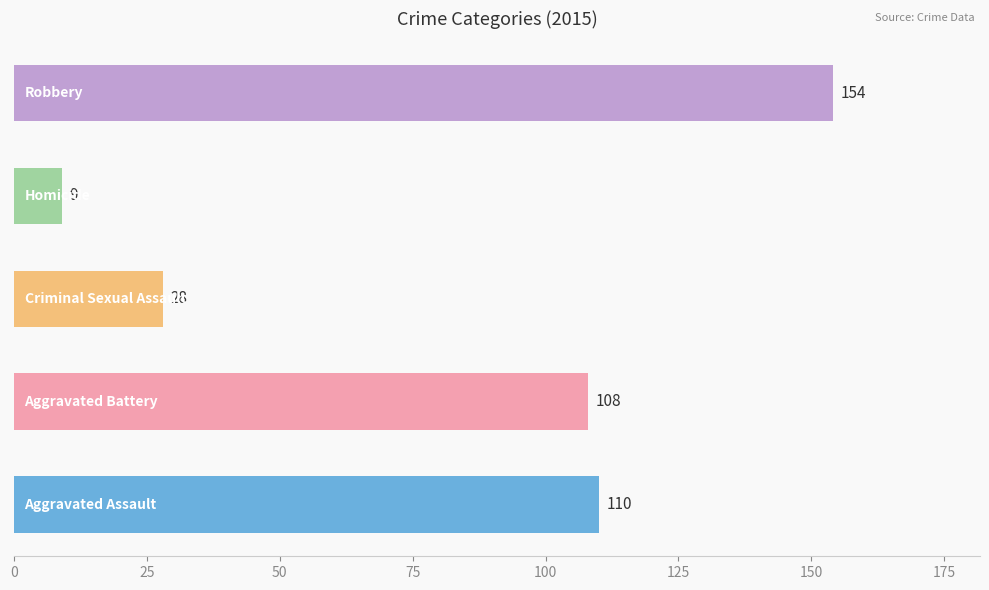

What is the greatest value displayed?

154